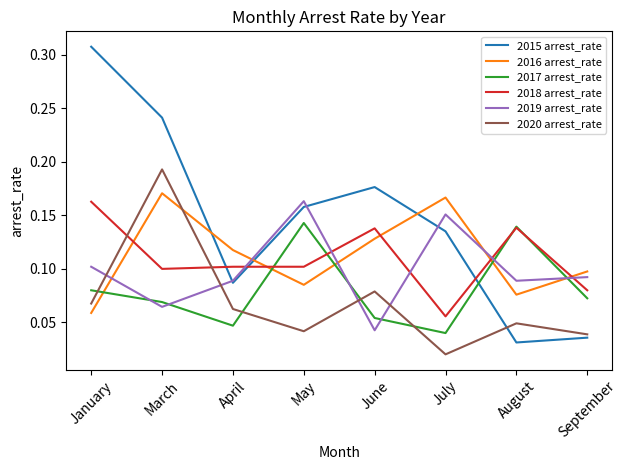

Which series has the widest spread of values?

2015 arrest_rate